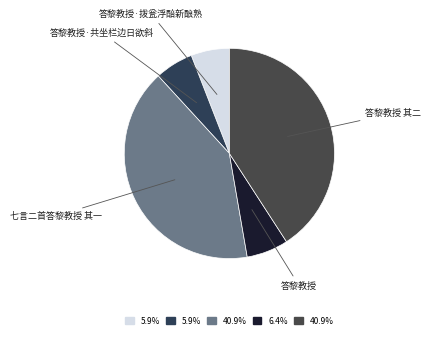

How many segments does this pie chart have?

5